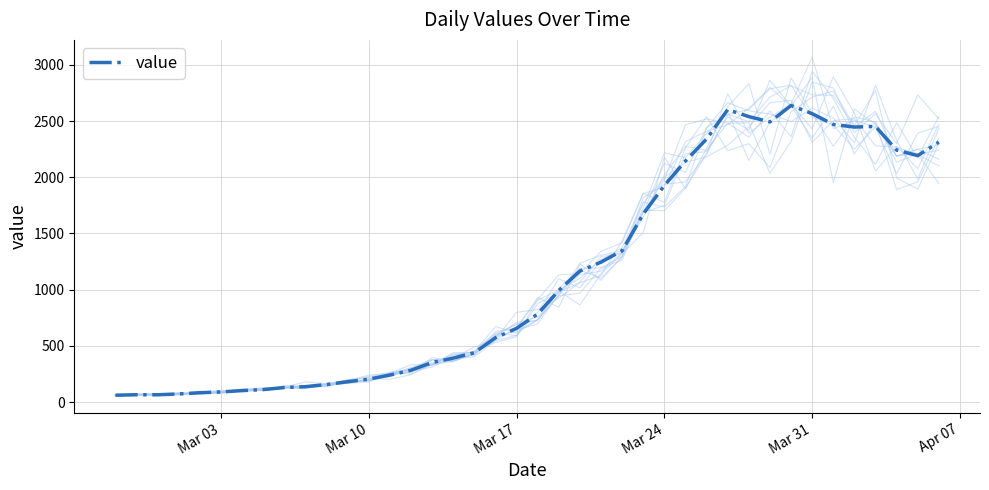

The value of value at Mar 24 is 1927. True or false?

True